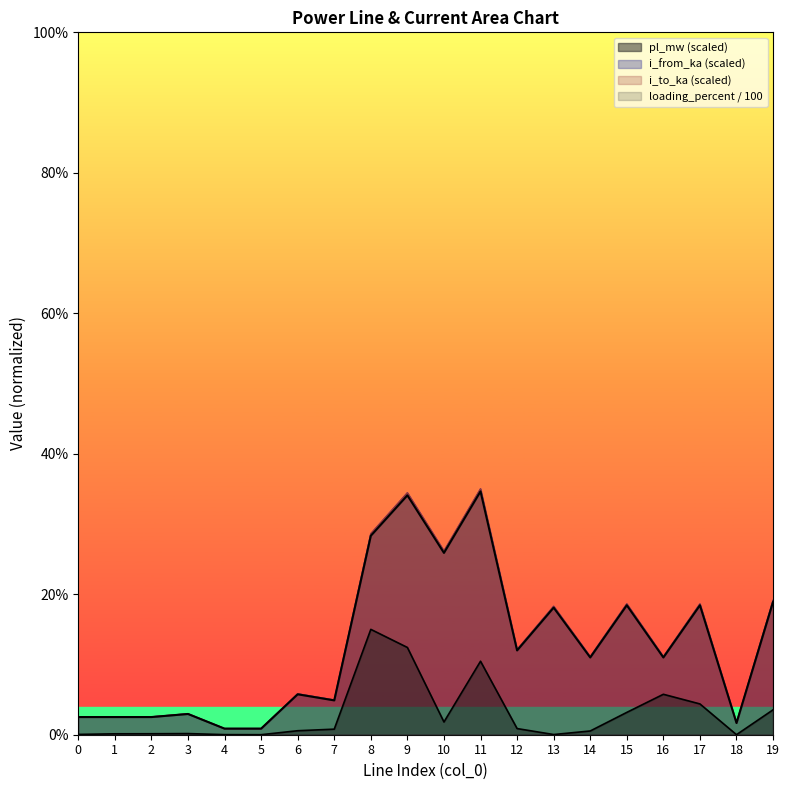

The value of pl_mw at 1 is 0.0. True or false?

False